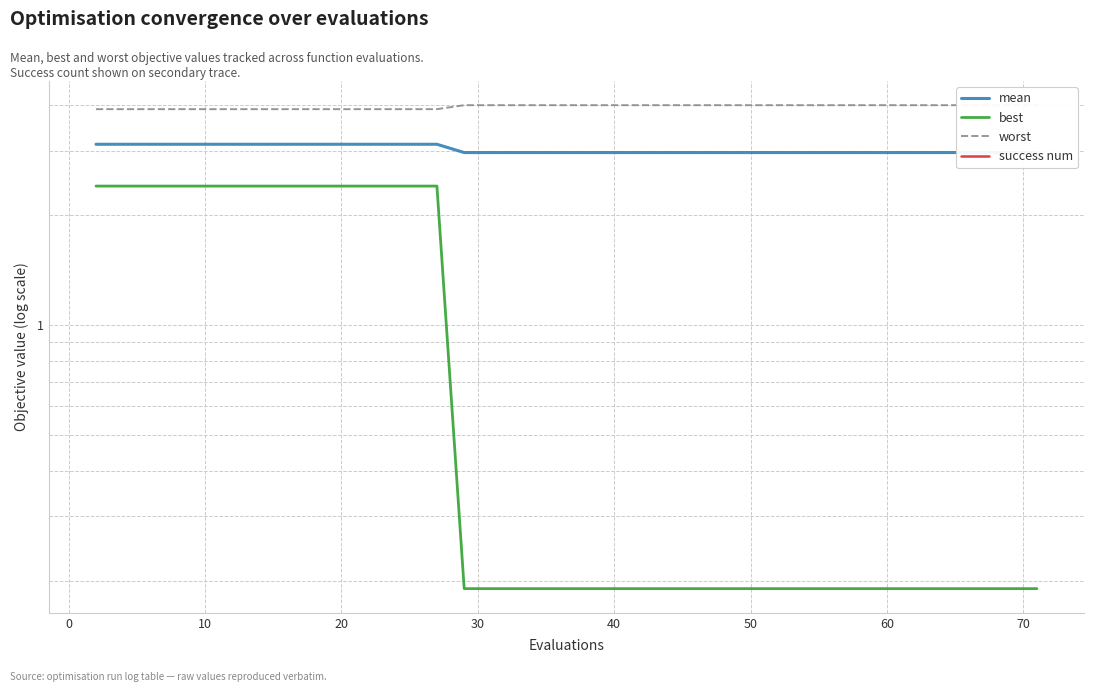

Which series has the largest total across all categories?

worst